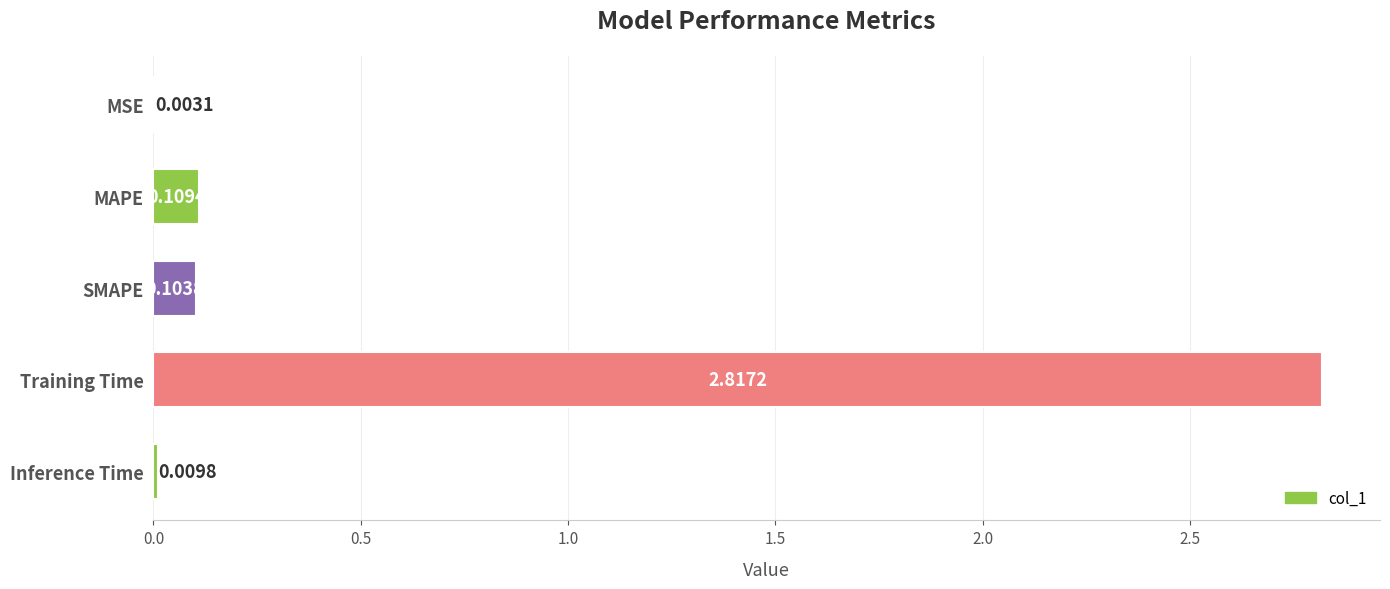

At which category does the chart reach its peak across all series?

Training Time